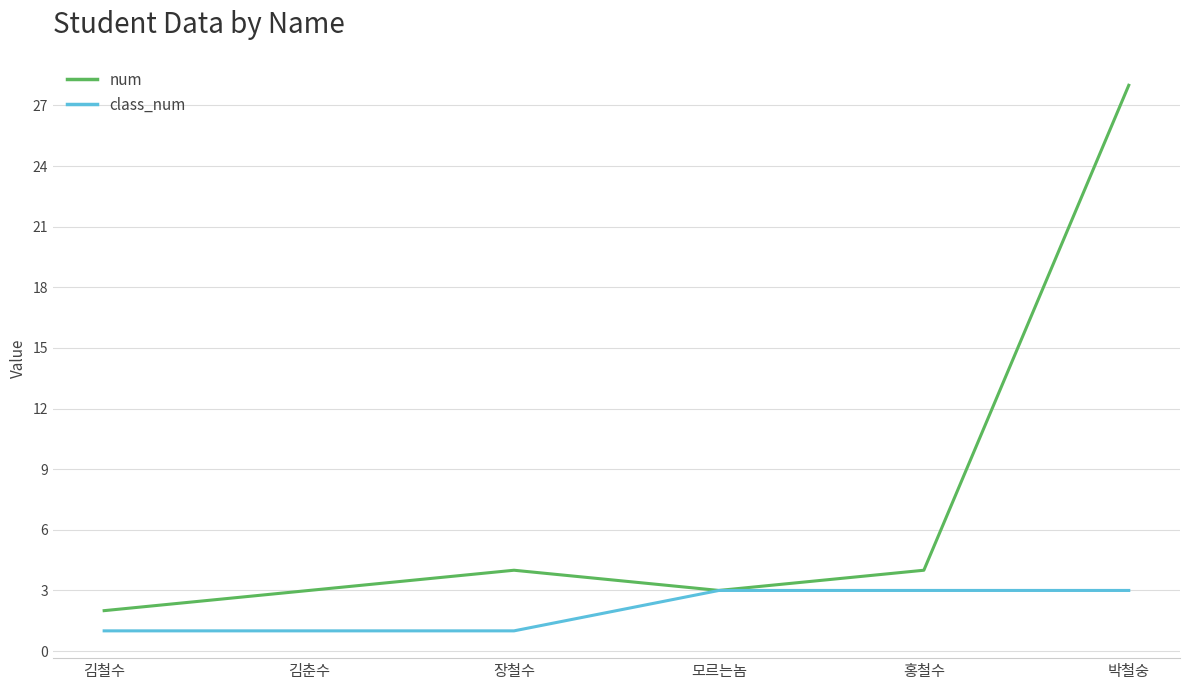

Which series has the largest total across all categories?

num